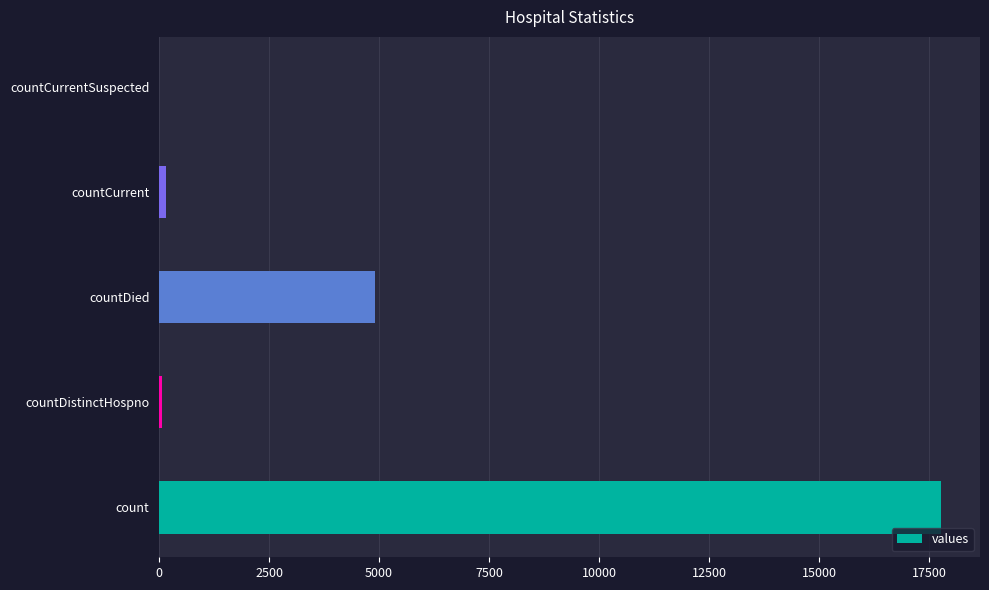

Which has a higher value, count or countDistinctHospno?

count